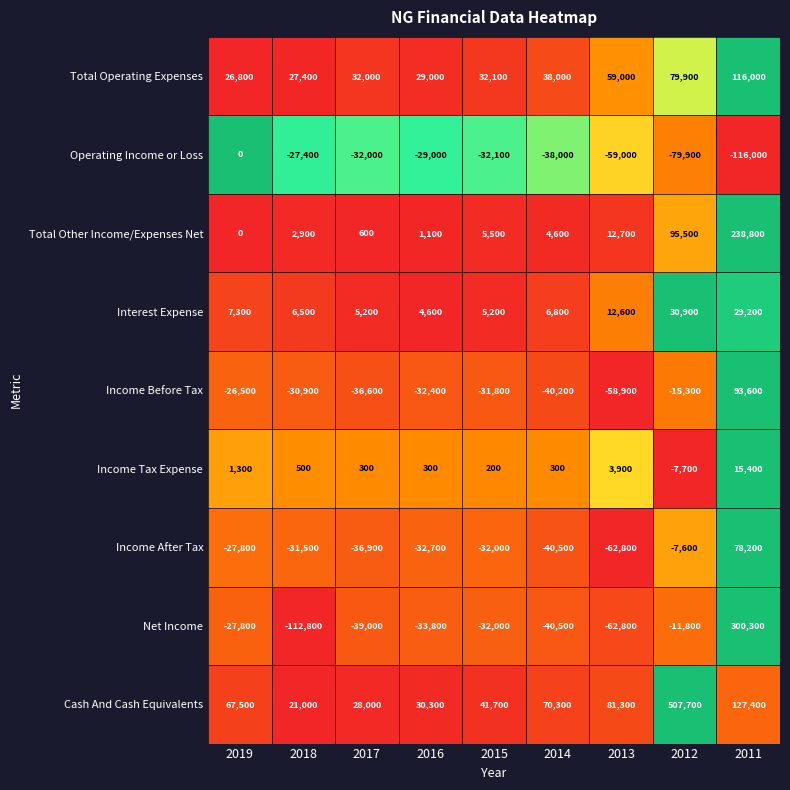

Is it true that Operating Income or Loss equals 66284 at 2019?

False